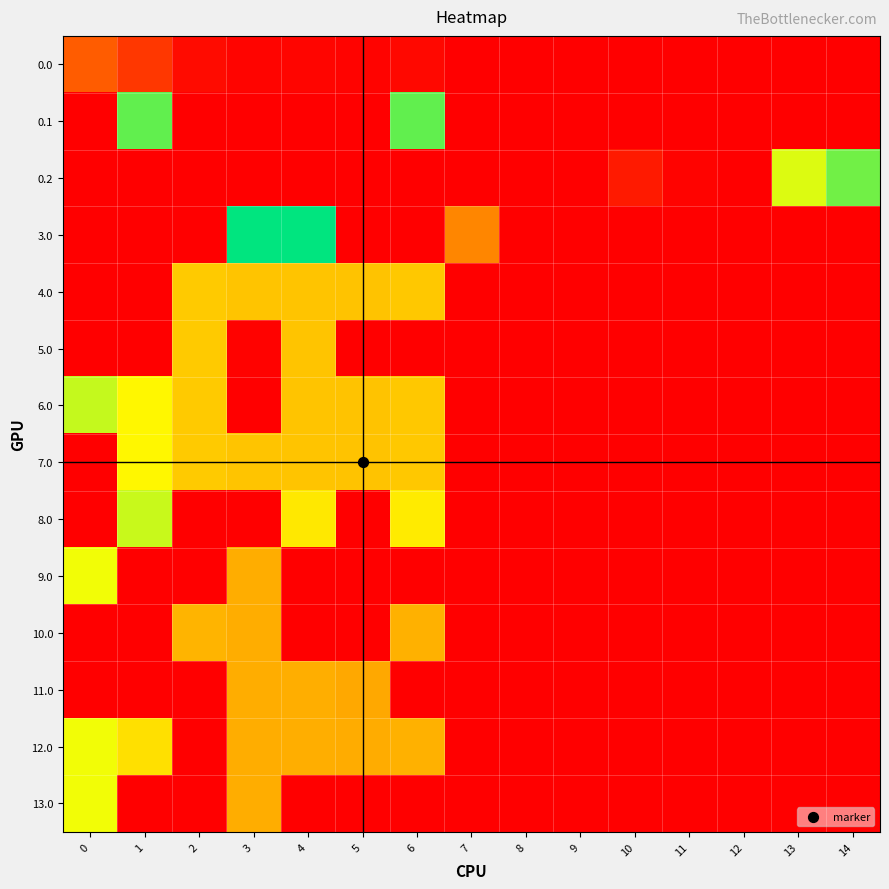

Which series has the largest range (max minus min)?

3.0